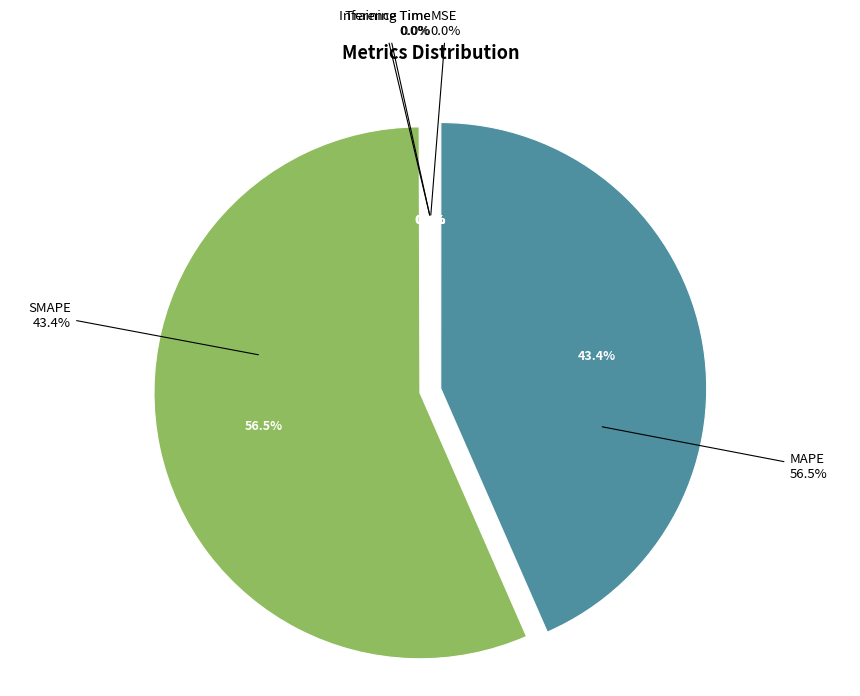

To the nearest percent, what is the average slice percentage?

20%